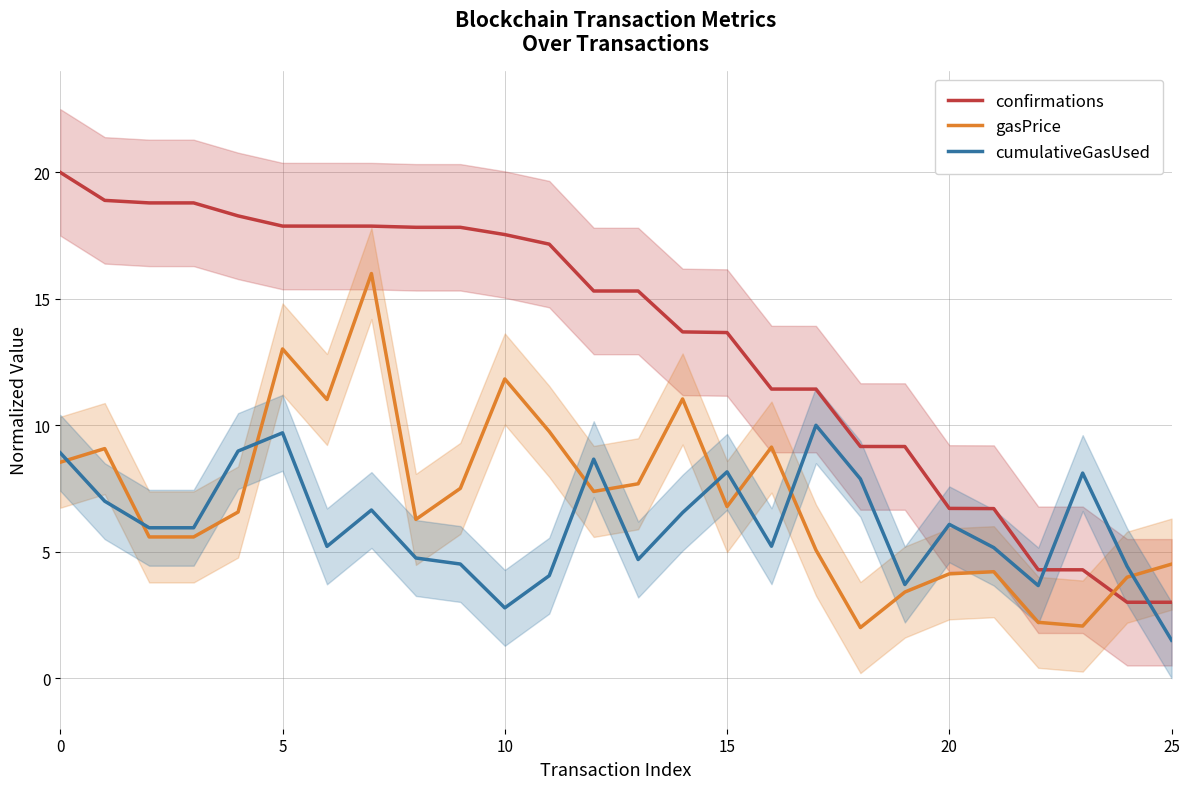

What is the label of the 17th point from the right?

9